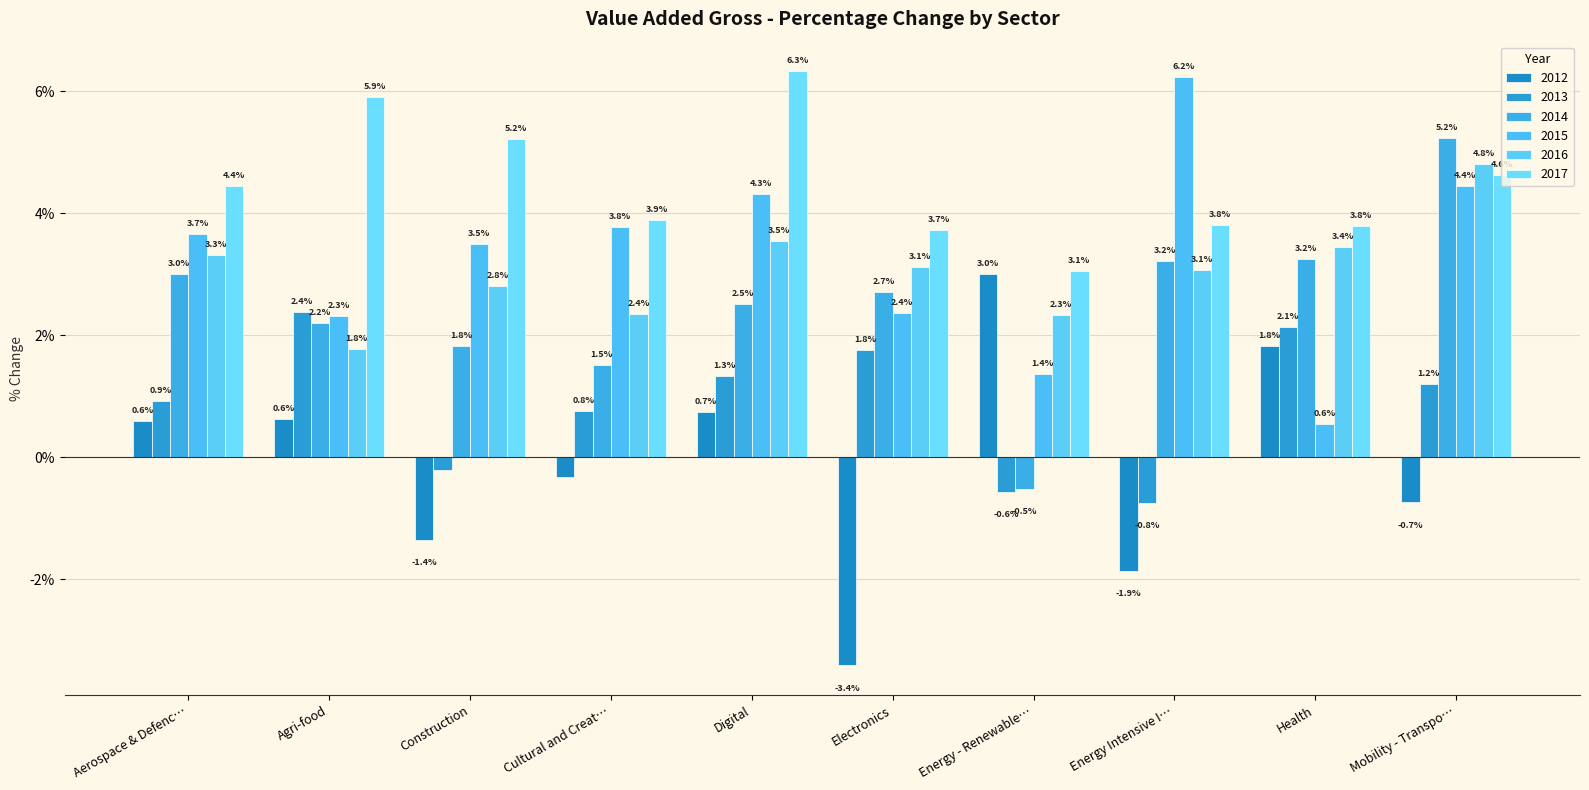

The 2016 series shows 2.8 at Construction. True or false?

True